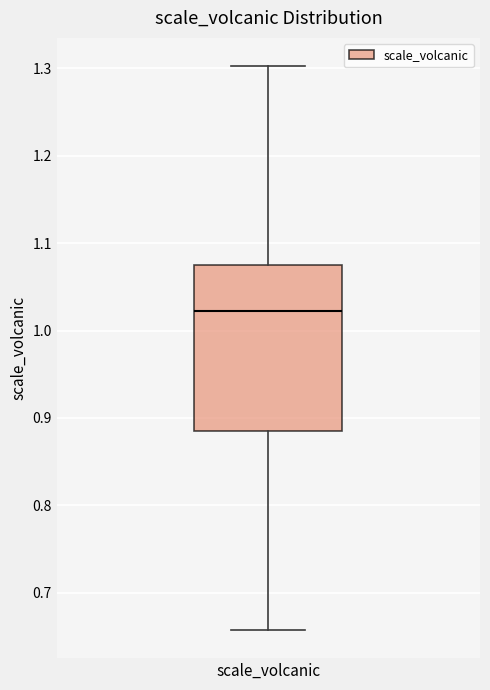

Where does the upper whisker of the box for scale_volcanic end on the y-axis? The values are not printed on the chart, so give them approximately, as read against the axis.

1.30